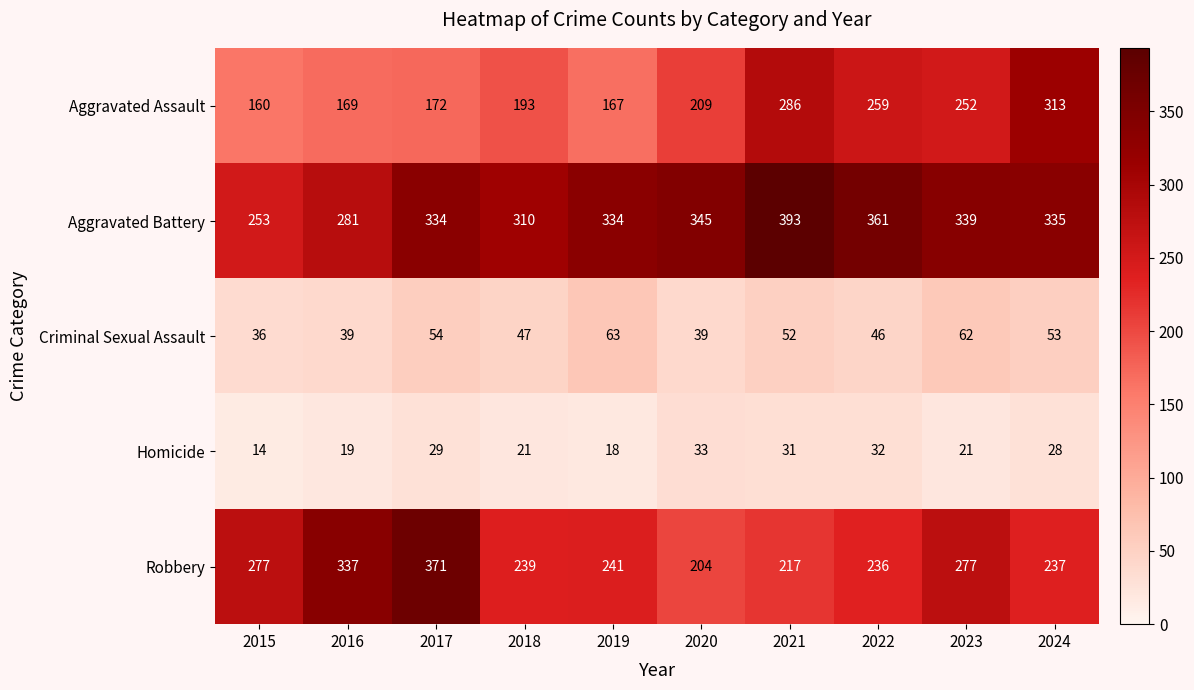

What is the difference between the maximum and minimum values in the Criminal Sexual Assault series?

27